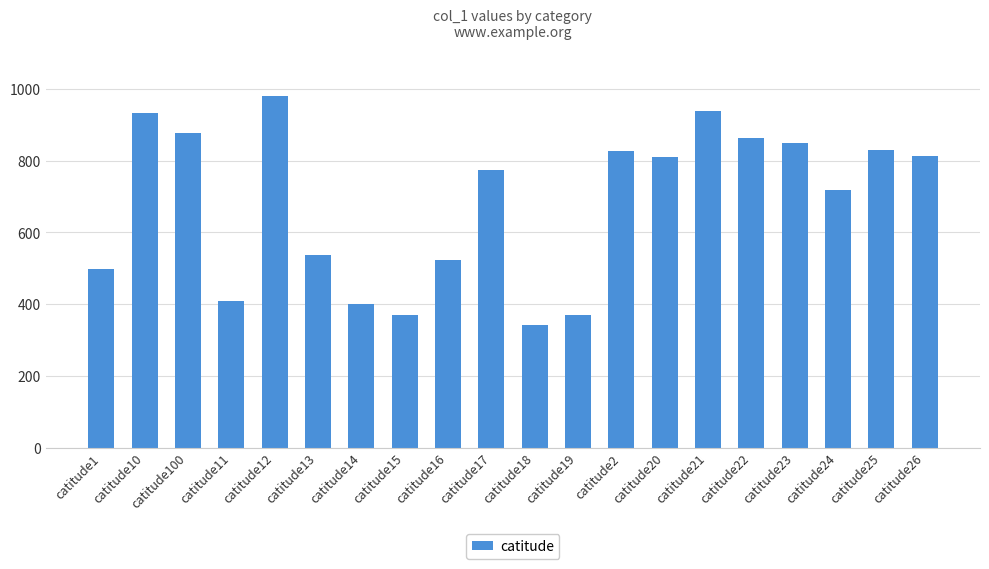

Where does the data first go above 809?

catitude10